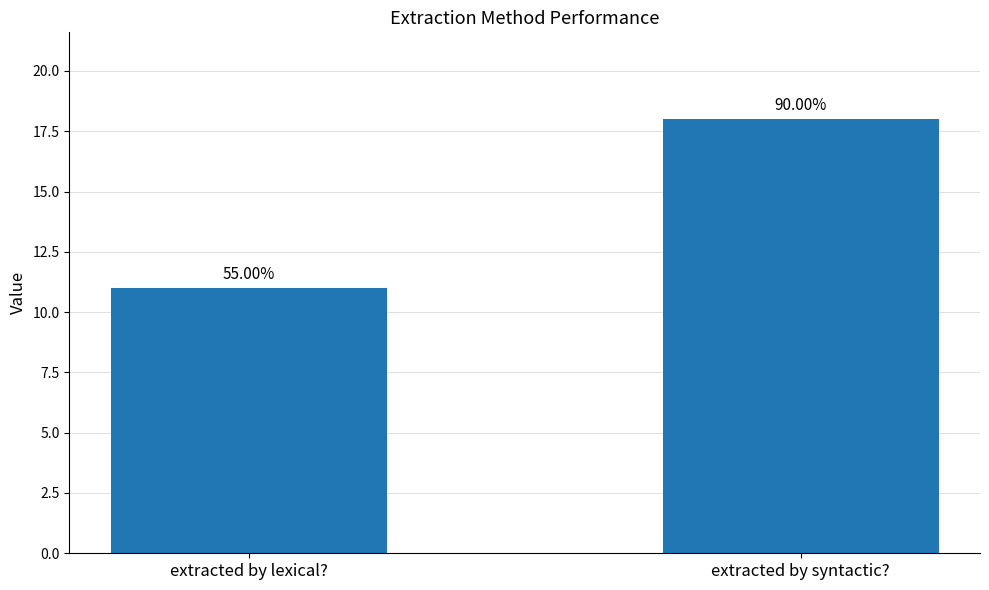

Is it true that the value at extracted by lexical? is 16?

False